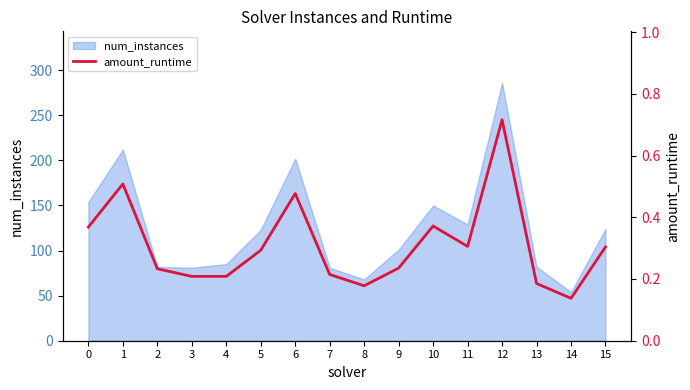

Is it true that the value at 12 is 0.7?

True